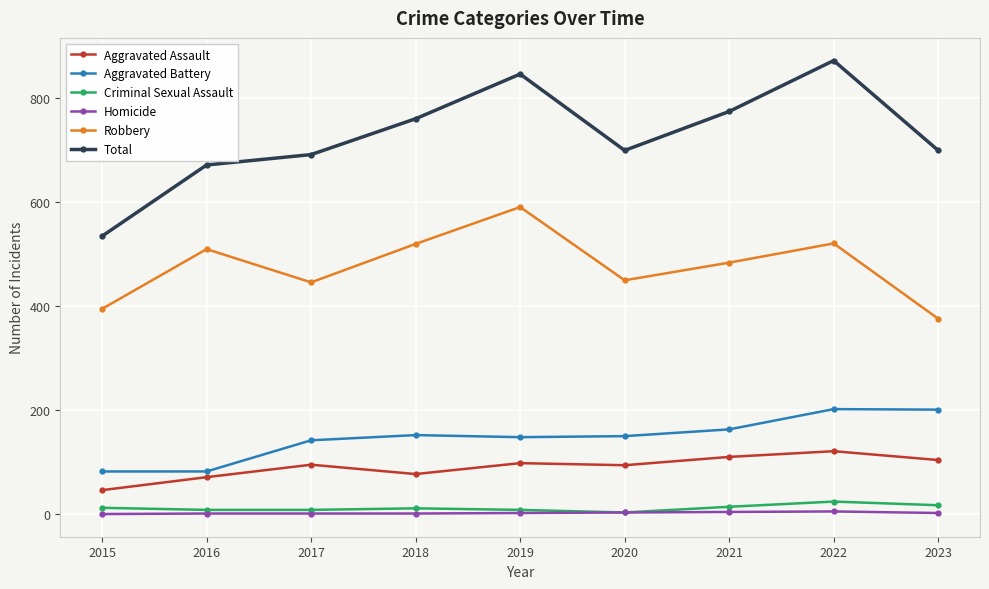

What is the average value of the Criminal Sexual Assault series?

12